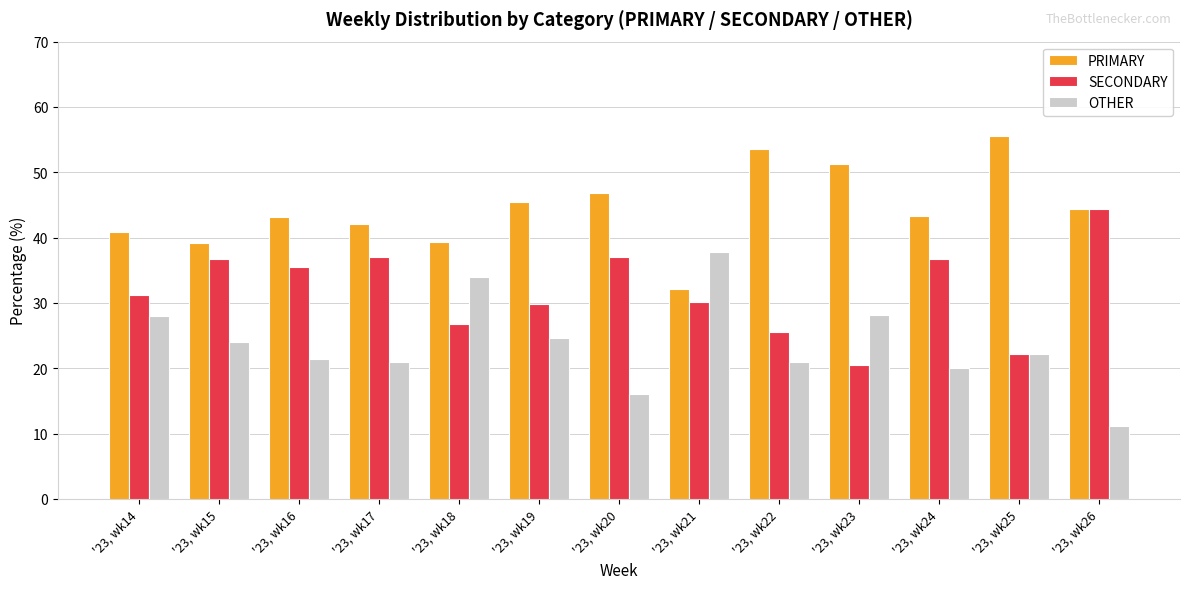

Is it true that SECONDARY equals 52.7 at '23, wk19?

False